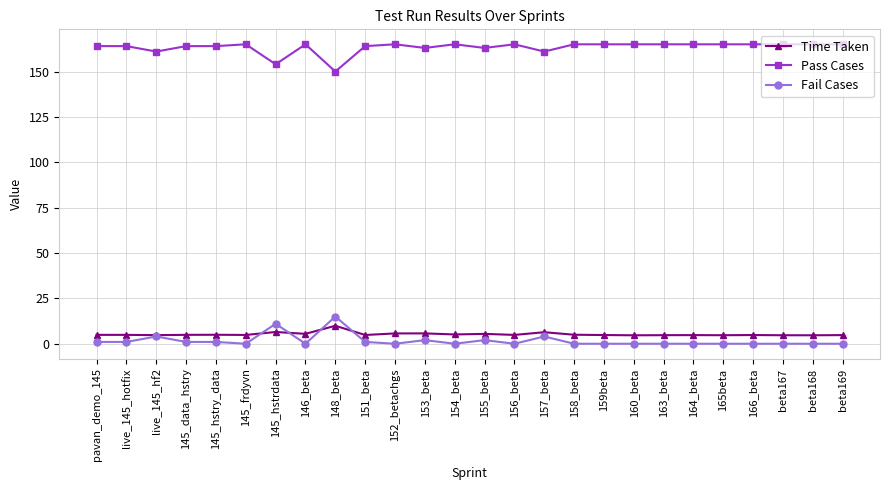

At how many categories does at least one series exceed 62?

26